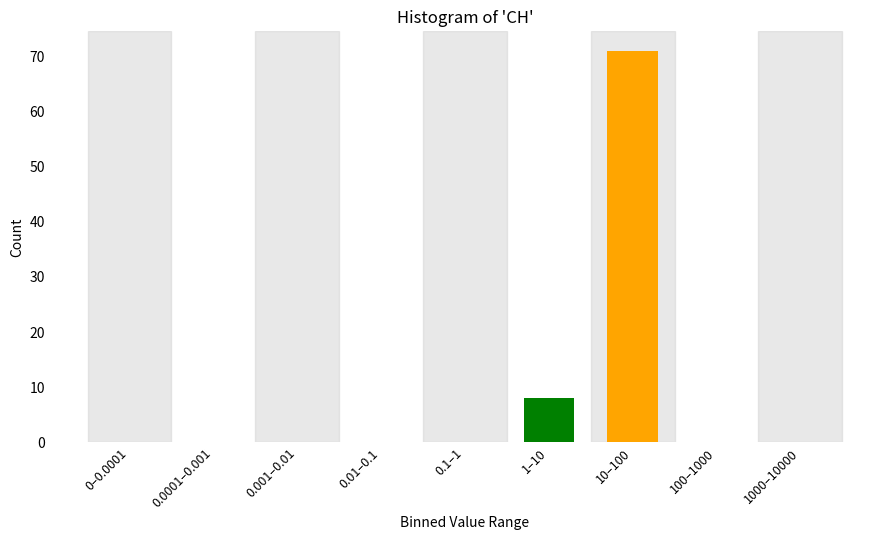

Reading right to left, list all the values displayed in this chart.

1000–10000=0	100–1000=0	10–100=71	1–10=8	0.1–1=0	0.01–0.1=0	0.001–0.01=0	0.0001–0.001=0	0–0.0001=0